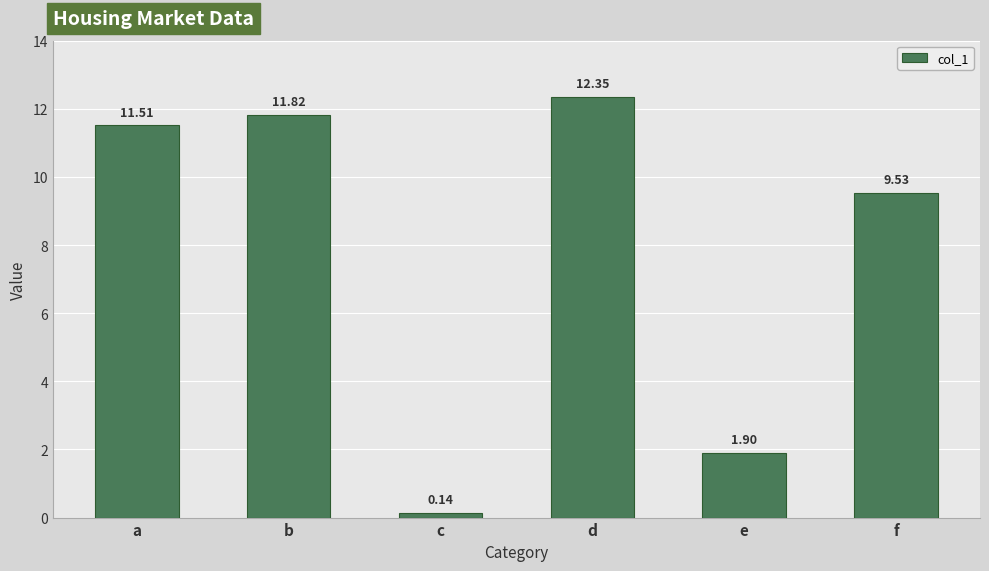

At which category does the chart reach its peak across all series?

d